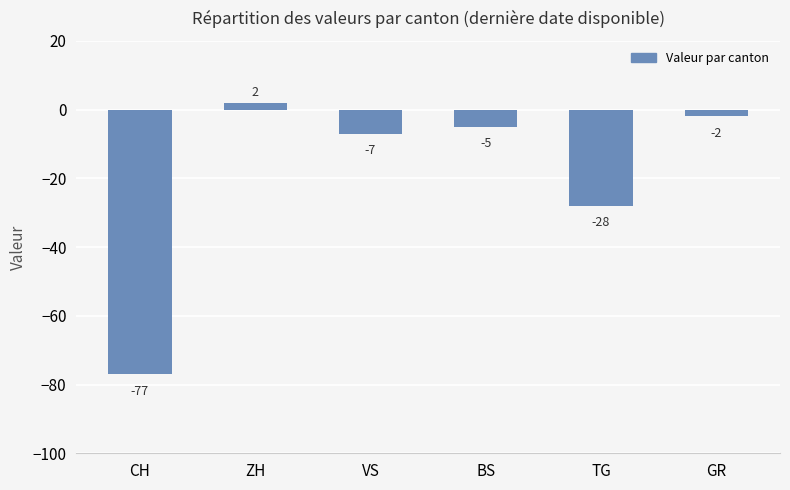

Are the bars horizontal?

No